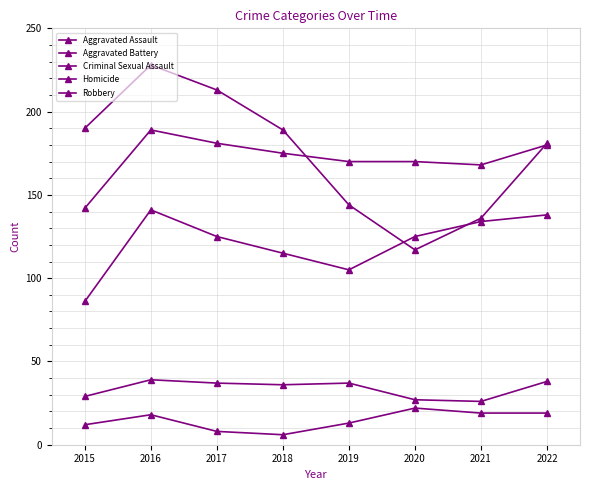

What is the difference between the Robbery values at 2016 and 2021?

92